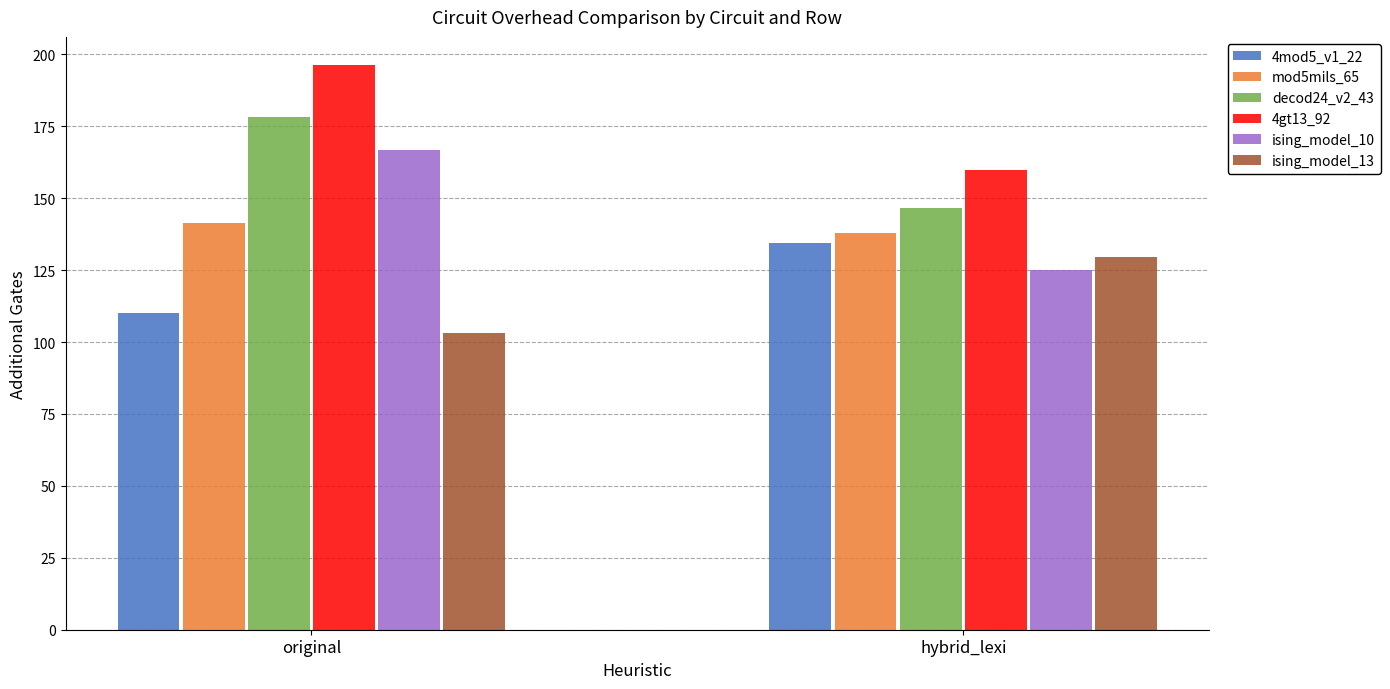

What is the label of the 2nd bar from the left?

hybrid_lexi